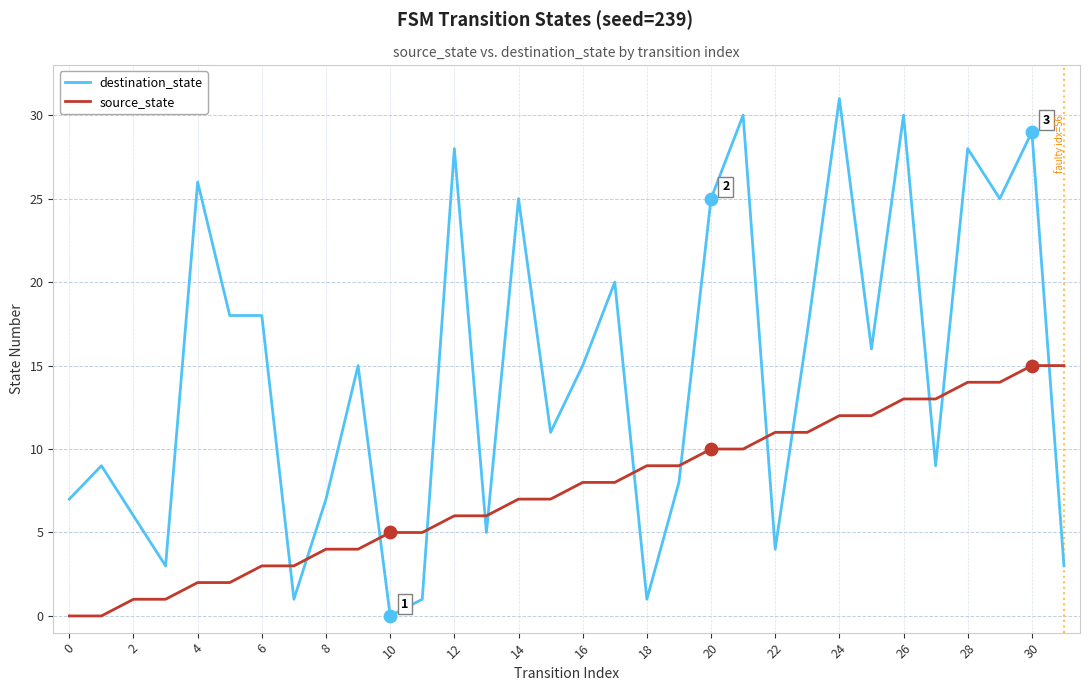

Which series has the largest total across all categories?

destination_state